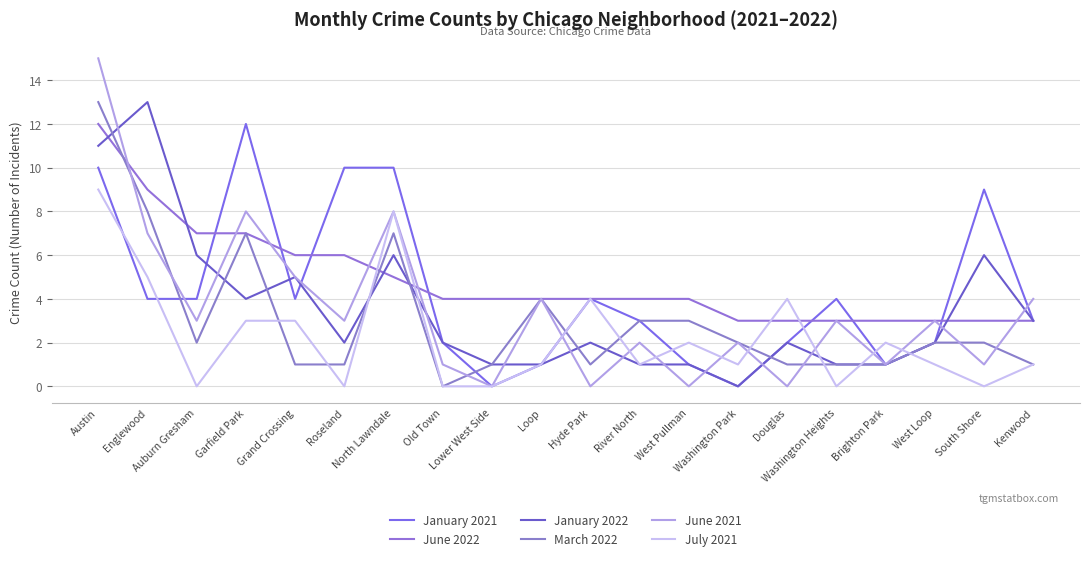

Is it true that March 2022 equals 7 at Garfield Park?

True